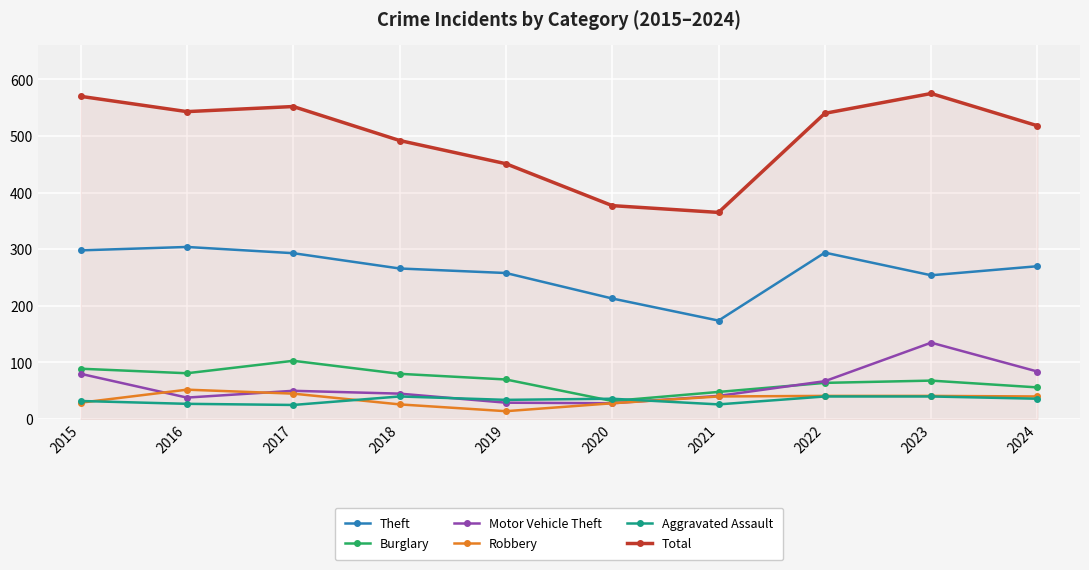

Does the chart display data point markers on the line(s)?

Yes